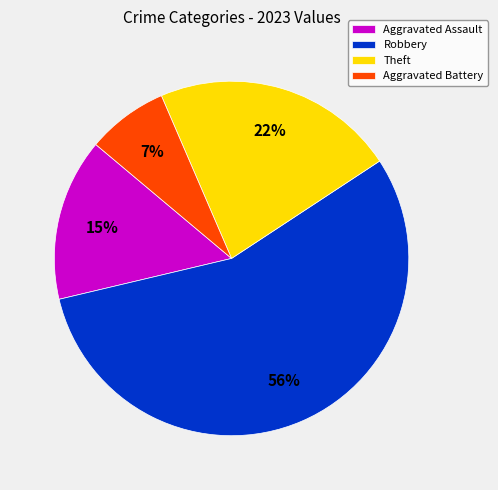

Combined, do Robbery and Theft account for over 50%?

Yes